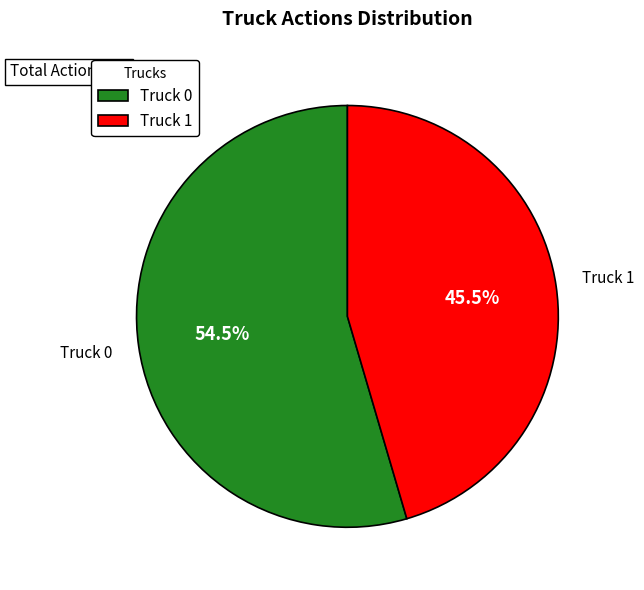

Which category has the biggest portion of the pie?

Truck 0